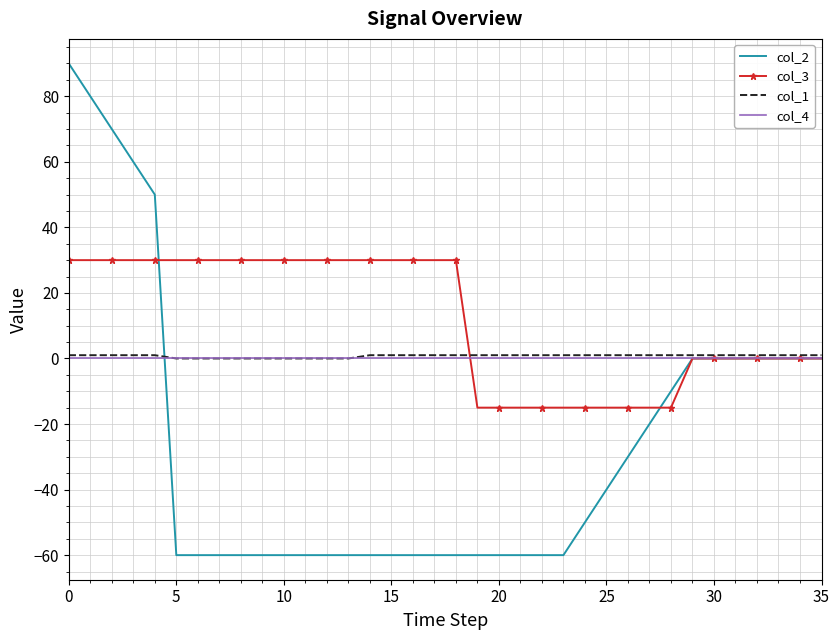

Which series has the widest spread of values?

col_2